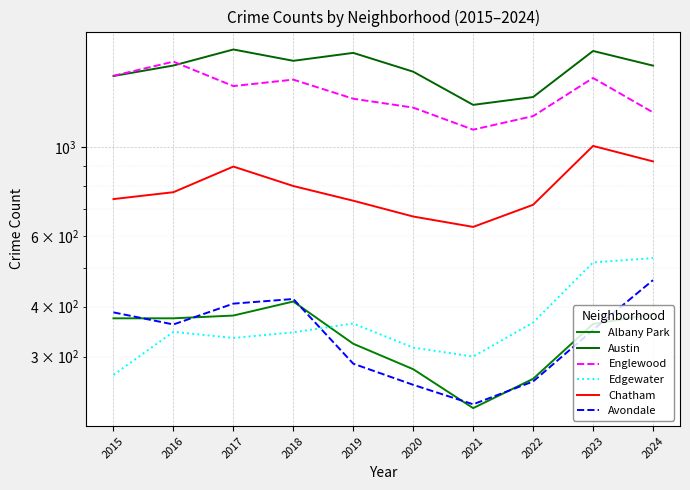

How many times do Albany Park and Edgewater cross each other?

1